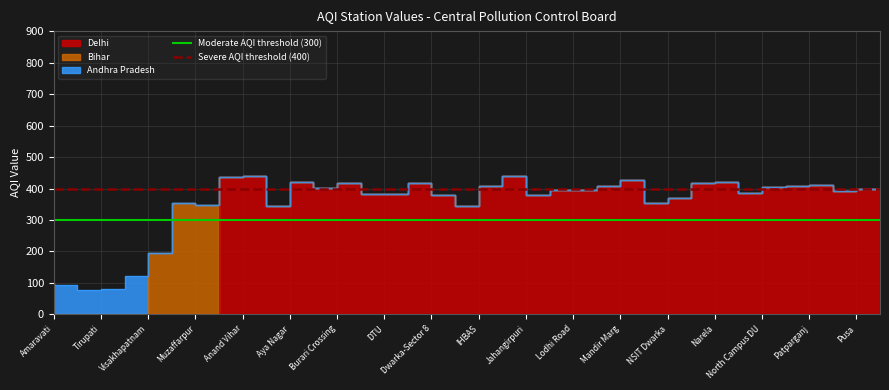

How many lines are shown in the chart?

2